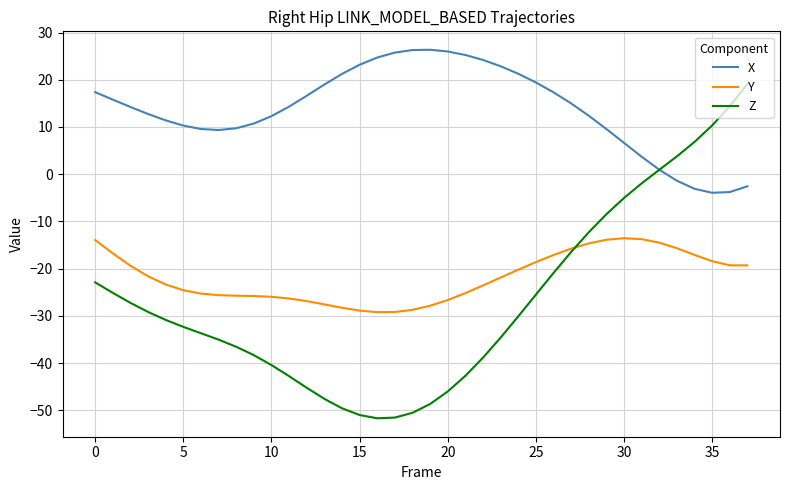

True or false: Y and X intersect in this chart.

False